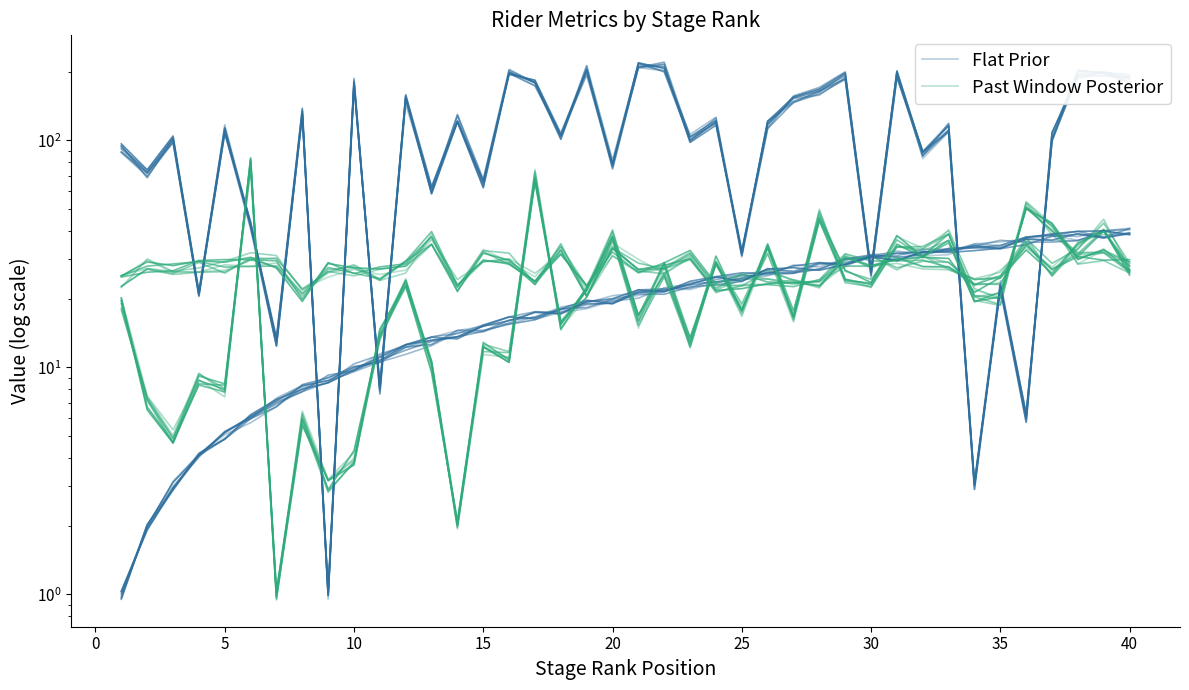

At 45, list the series in order from largest to smallest.

Past Window Posterior, Flat Prior